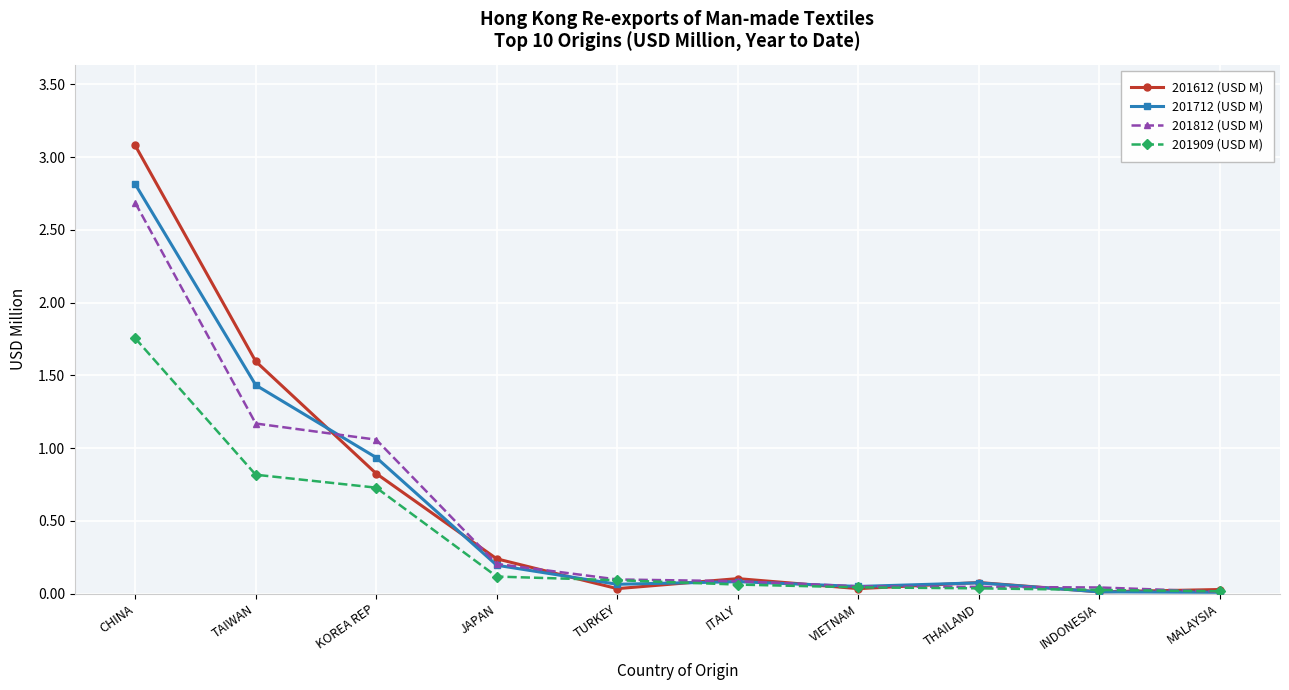

At which label is 201812 (USD M) closest to 1?

KOREA REP